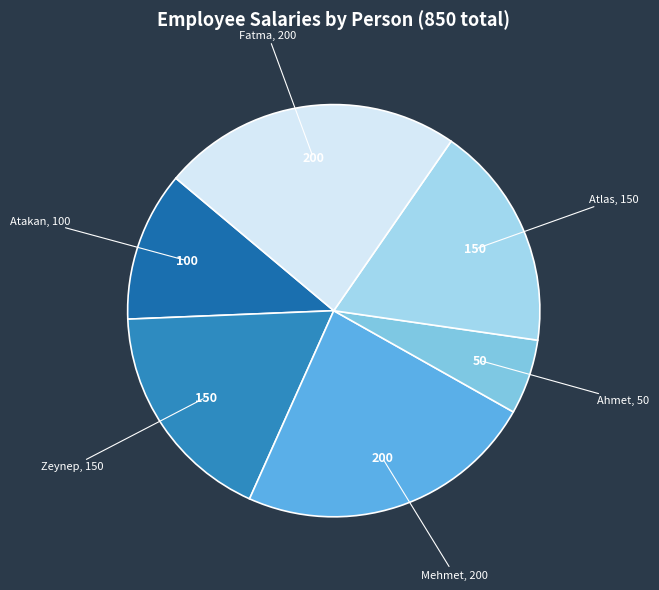

To the nearest percent, what is the difference between the largest and smallest slice percentages?

18%